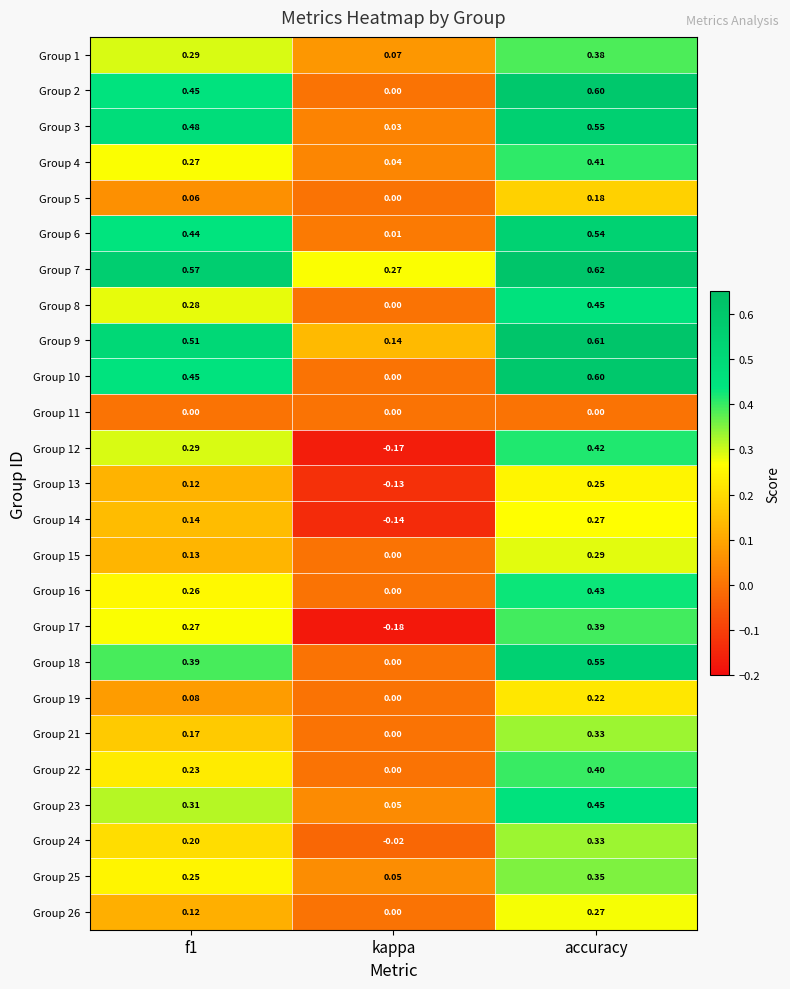

At which category does the chart reach its peak across all series?

accuracy